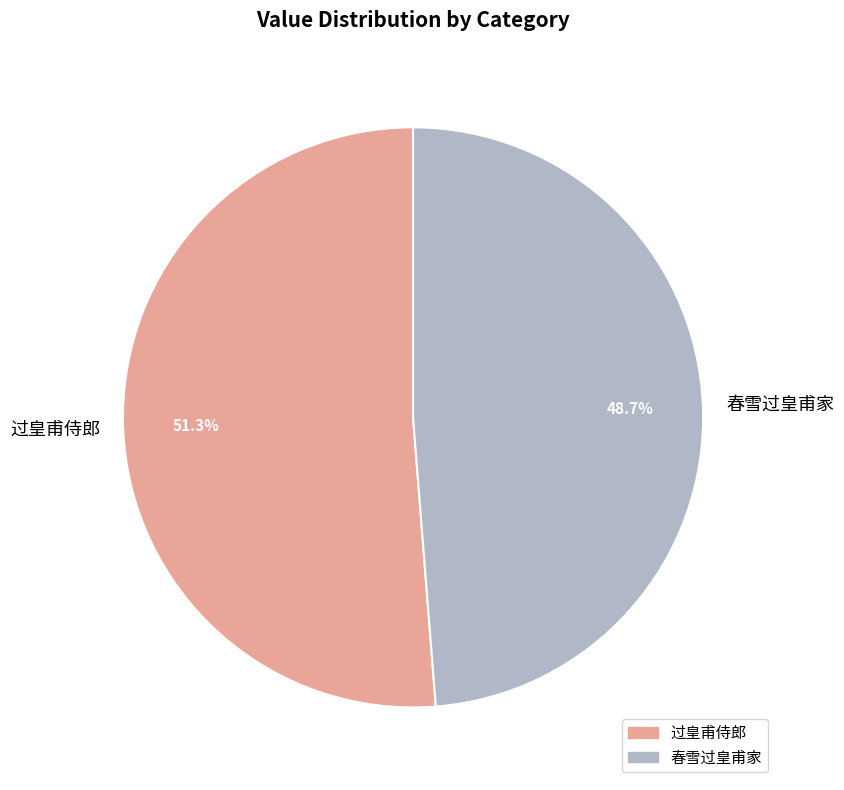

Does 春雪过皇甫家 represent more than half of the total?

No